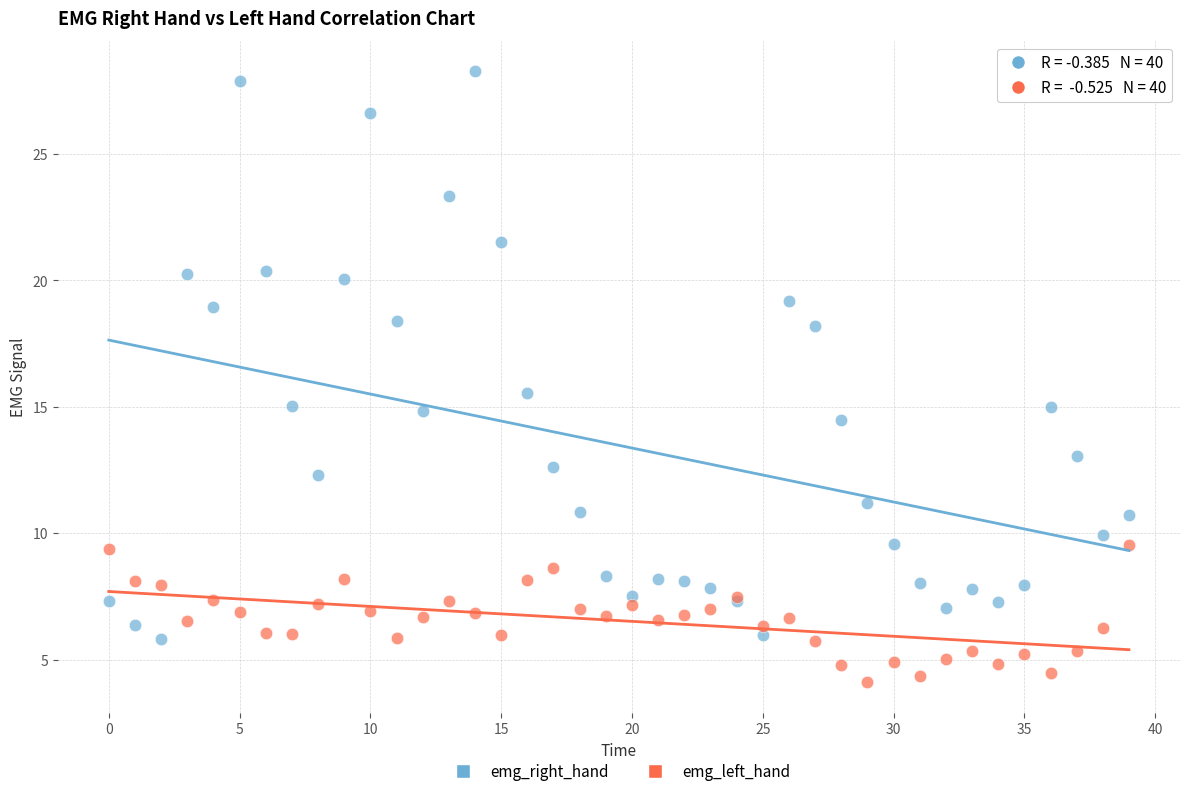

What are all the series names shown in the legend?

emg_right_hand, emg_left_hand